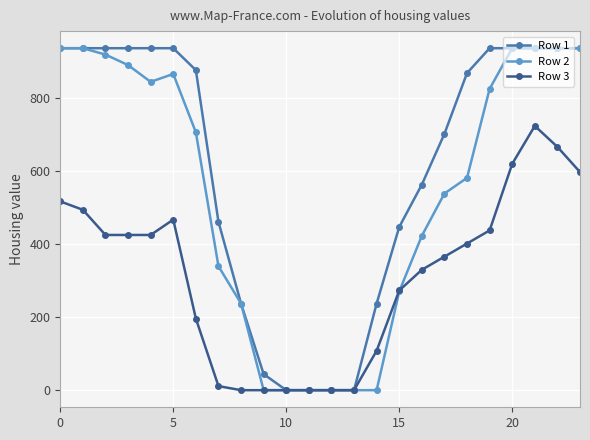

How many lines are shown in the chart?

3